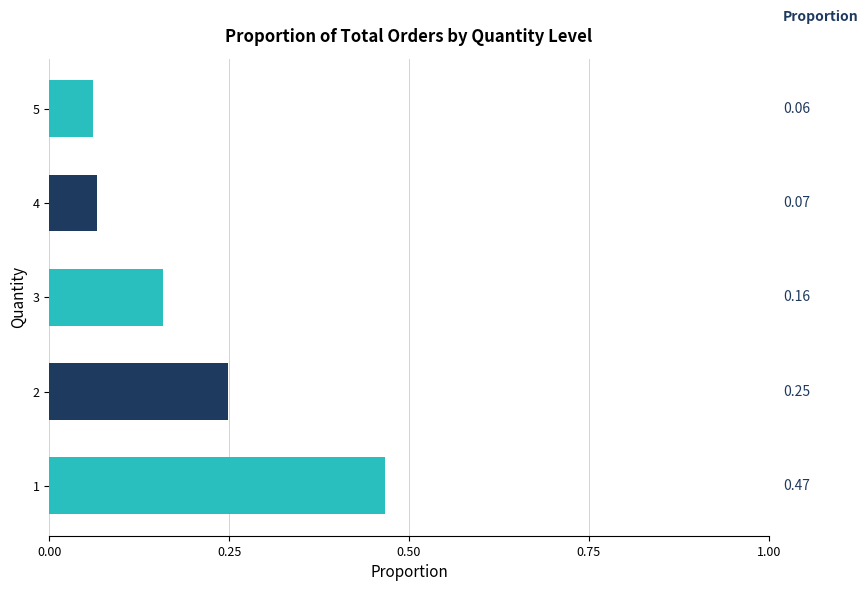

Does the chart contain stacked bars?

No